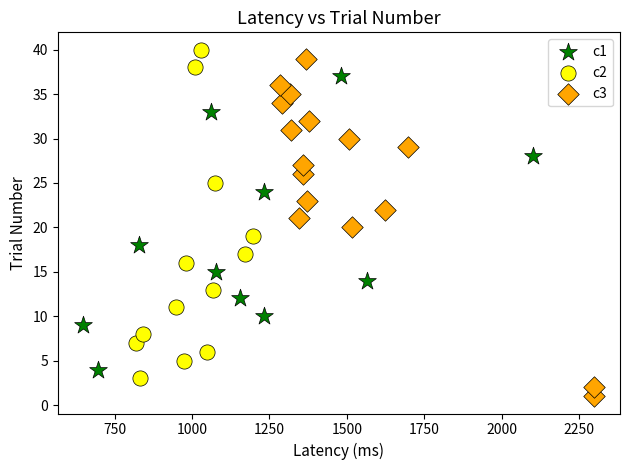

Which series reaches the minimum Y coordinate?

c3